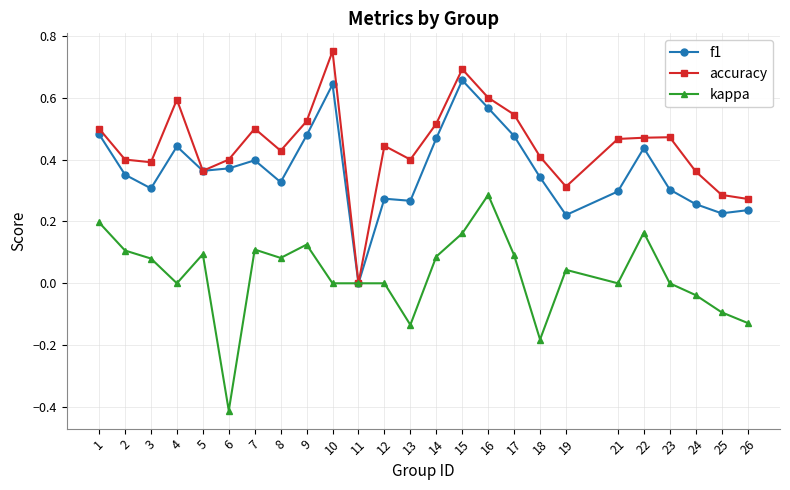

Is the value of f1 at 1 greater than the value of kappa at 8?

Yes